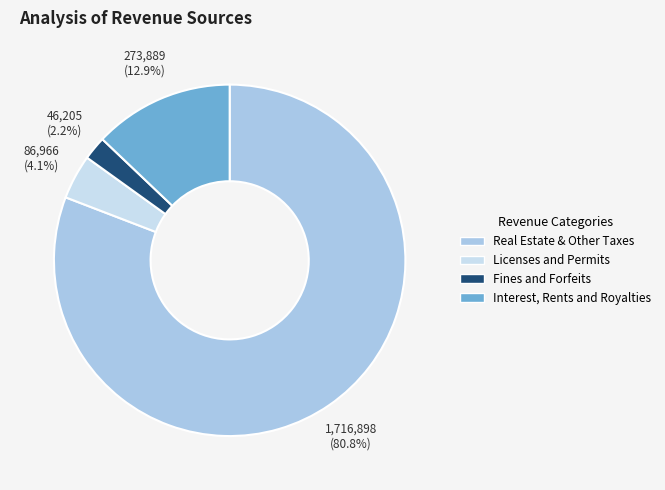

How much of the chart is everything except Real Estate & Other Taxes?

19.2%